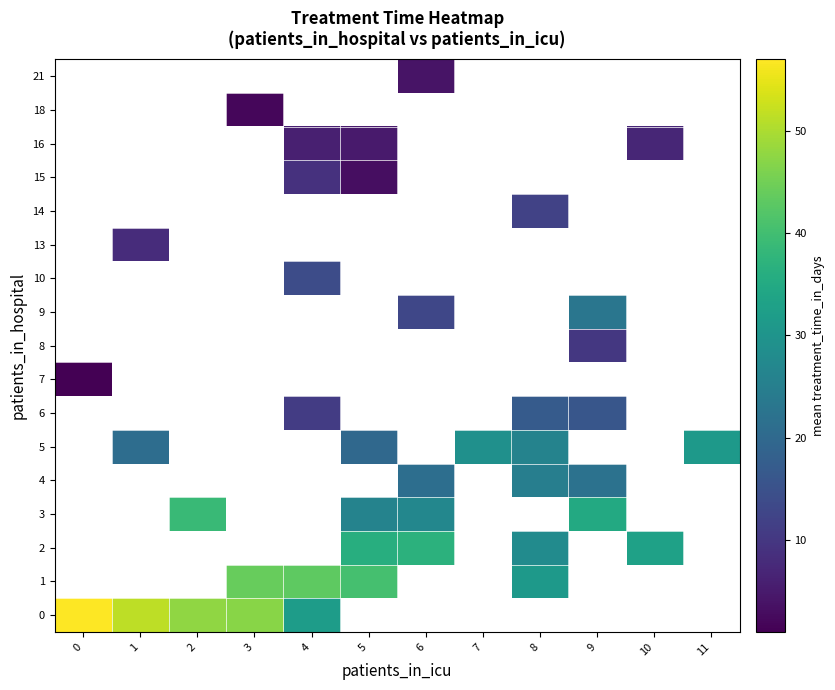

How many positive values does the 10 series have?

1